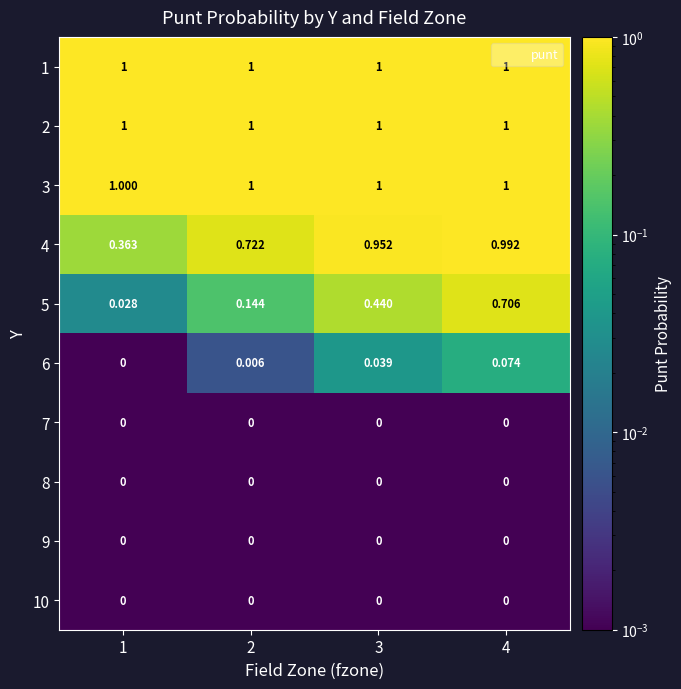

How many categories are shown in the chart?

4